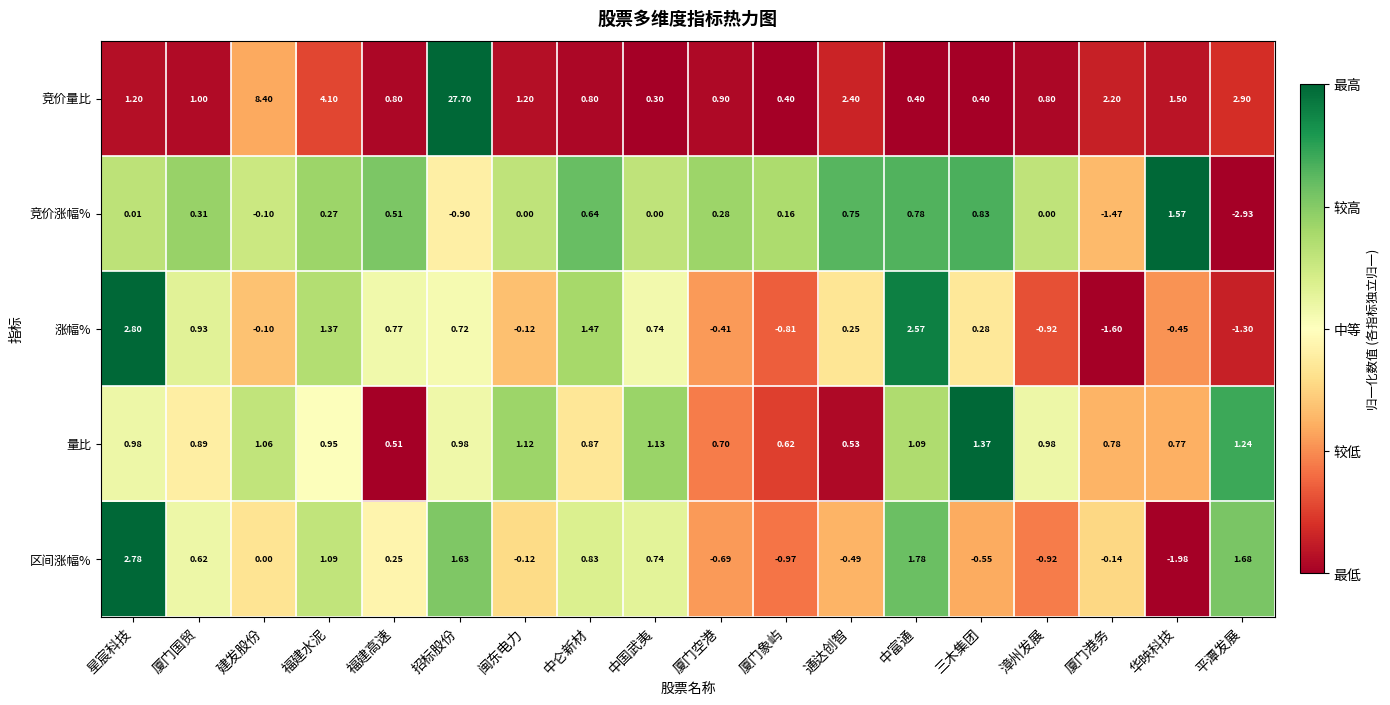

Between 中仑新材 and 中国武夷, which series saw the biggest shift?

涨幅%